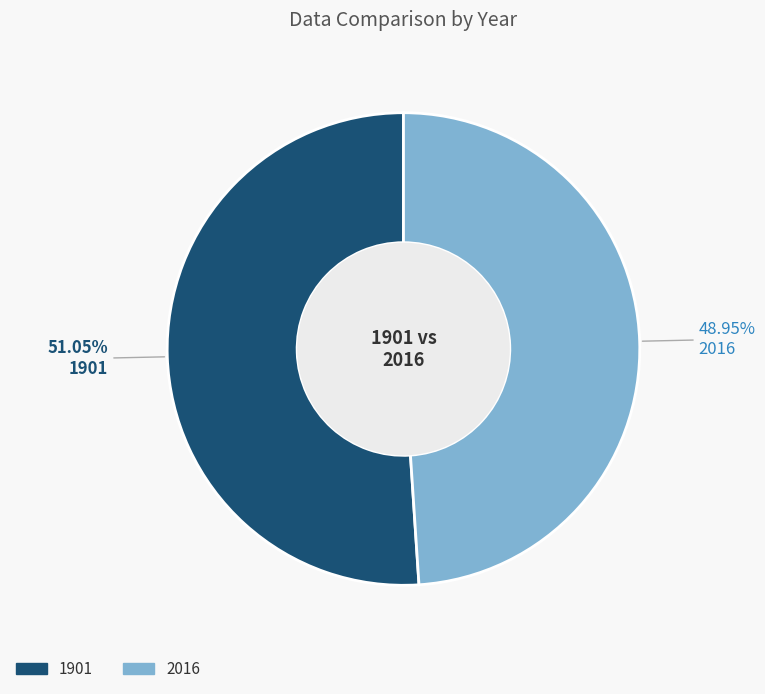

Rank the categories by value from highest to lowest.

1901, 2016